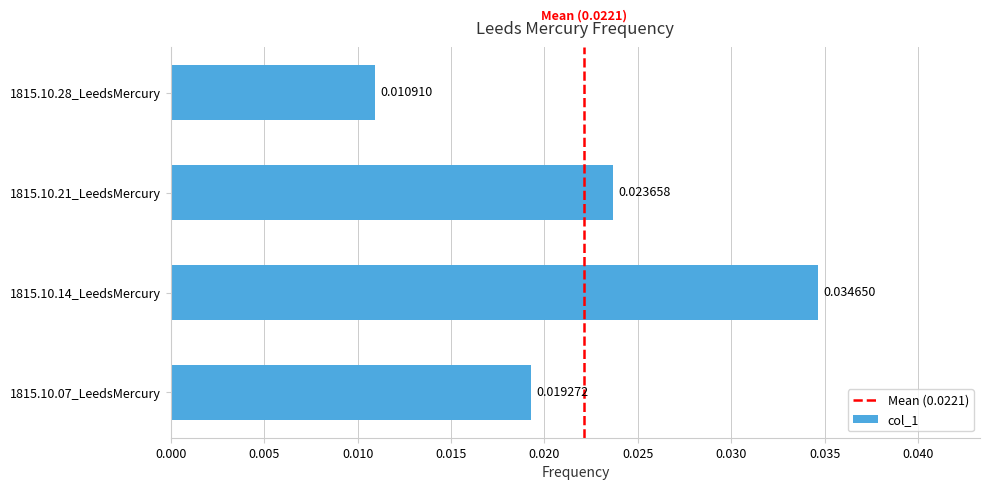

List the labels in order of value, largest first.

1815.10.14_LeedsMercury, 1815.10.21_LeedsMercury, 1815.10.07_LeedsMercury, 1815.10.28_LeedsMercury